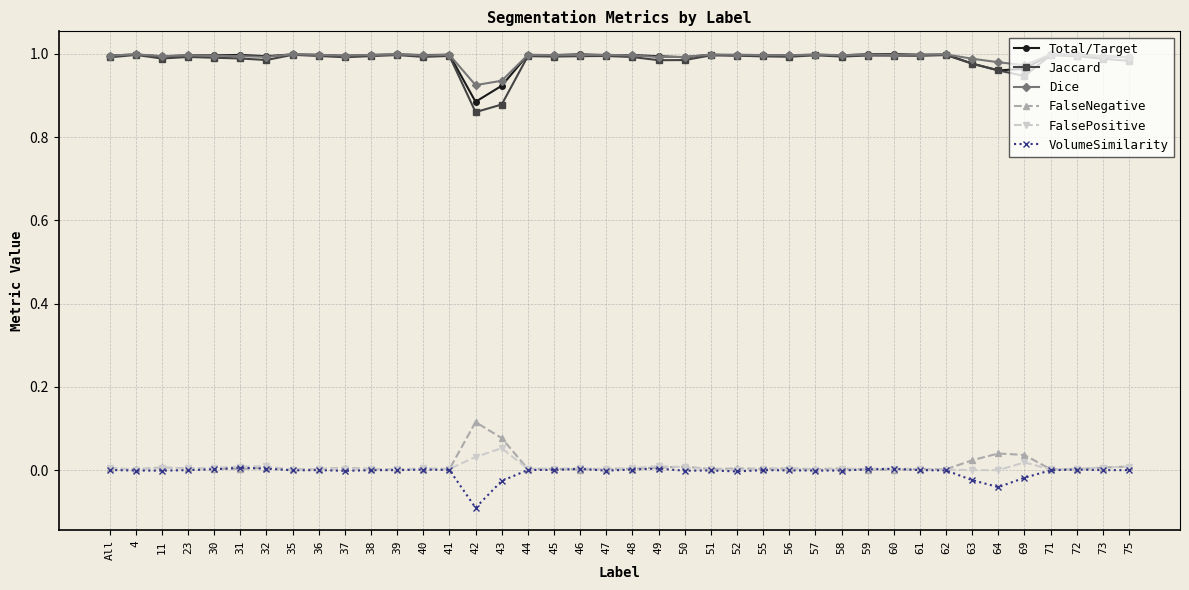

True or false: Jaccard and FalseNegative intersect in this chart.

False